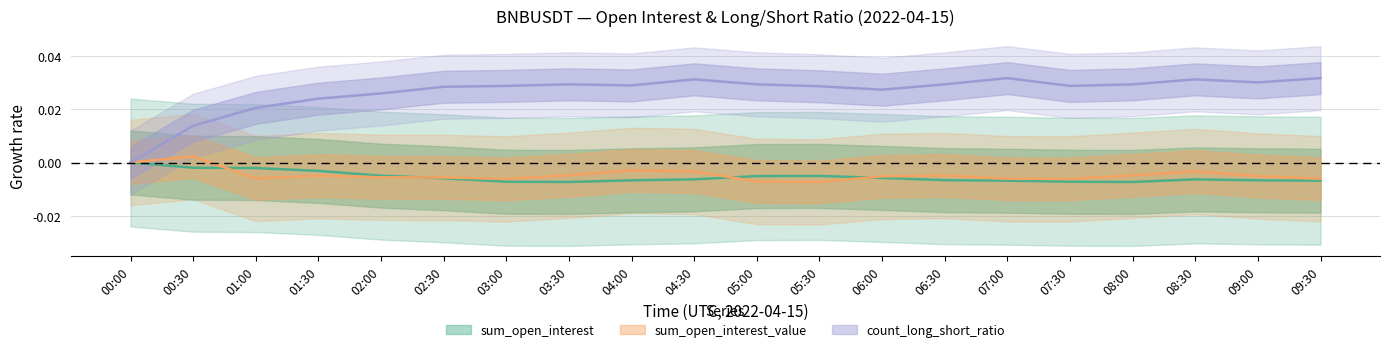

Where does the sum_open_interest_value series first go above 0?

00:30